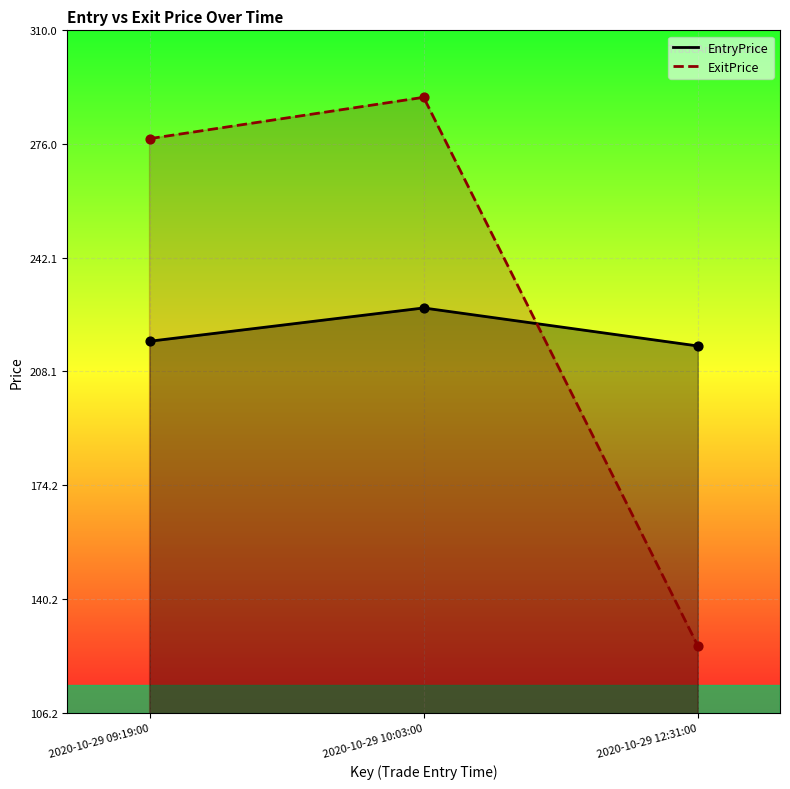

At how many categories does at least one series exceed 179?

3